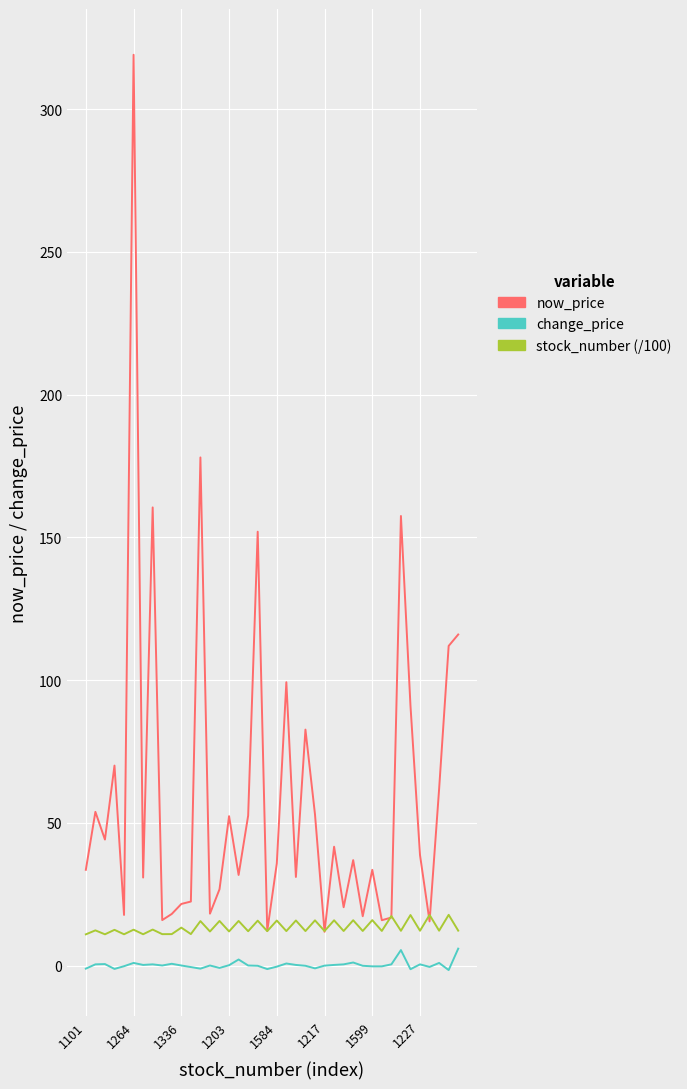

Rank the series by their average value, from lowest to highest.

change_price, stock_number (/100), now_price